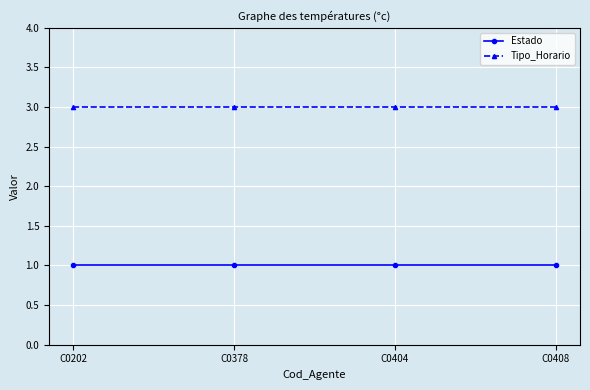

What is the sum of all Estado values?

4